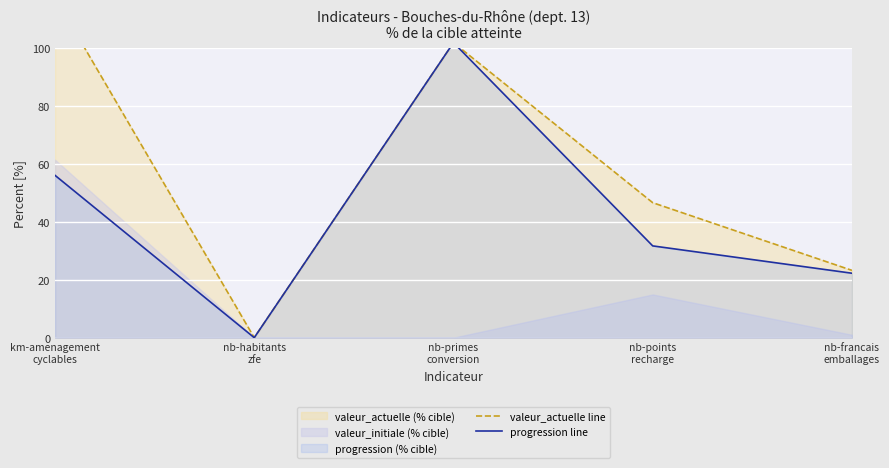

What is the value of the valeur_actuelle line point at the 5th from the left?

23.3